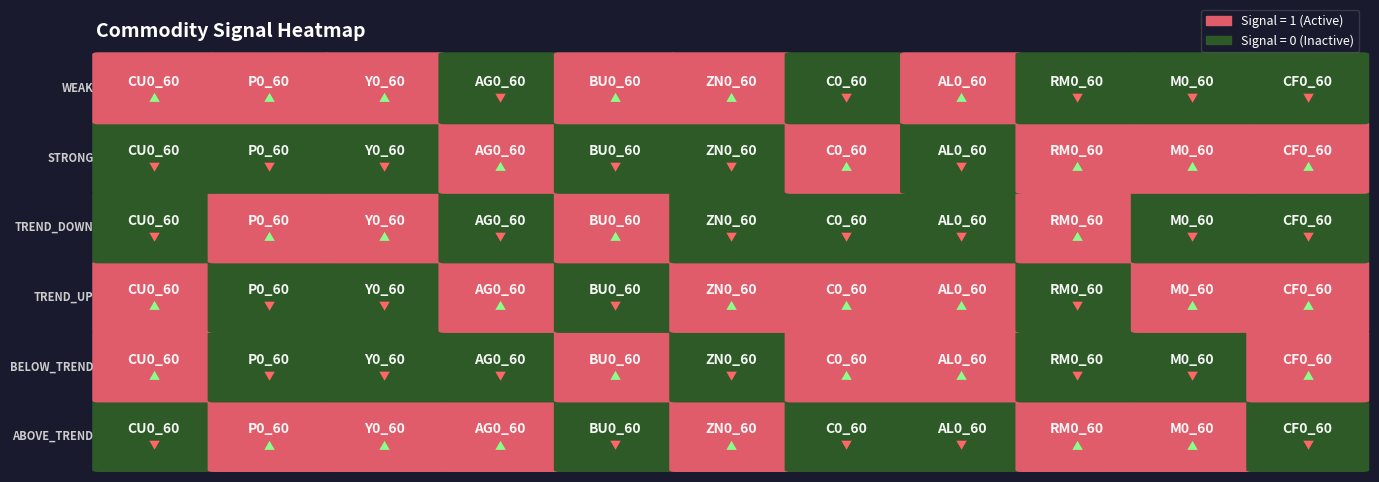

How many data points does each series have?

11